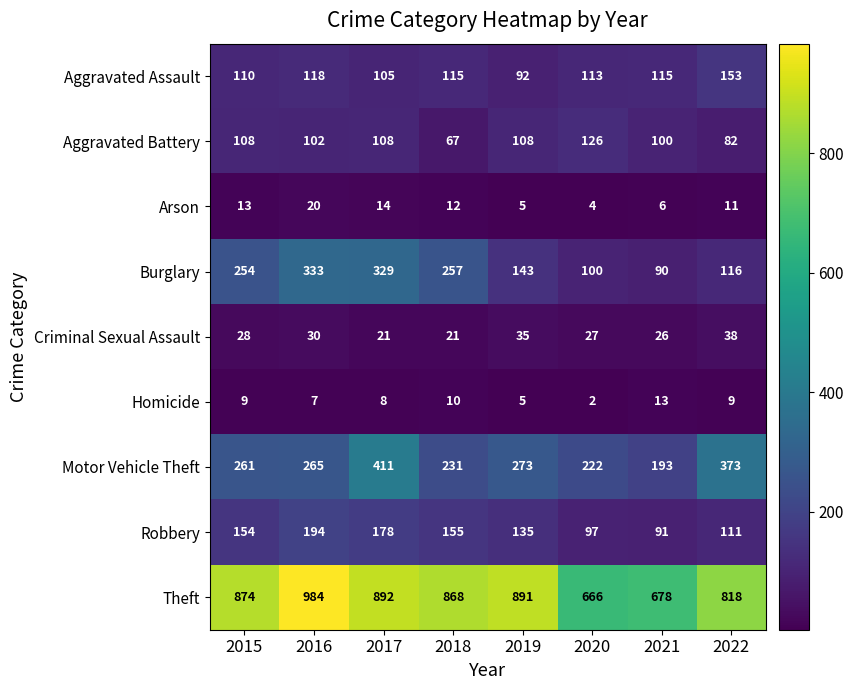

What is the sum of the Theft values at 2020 and 2016?

1650